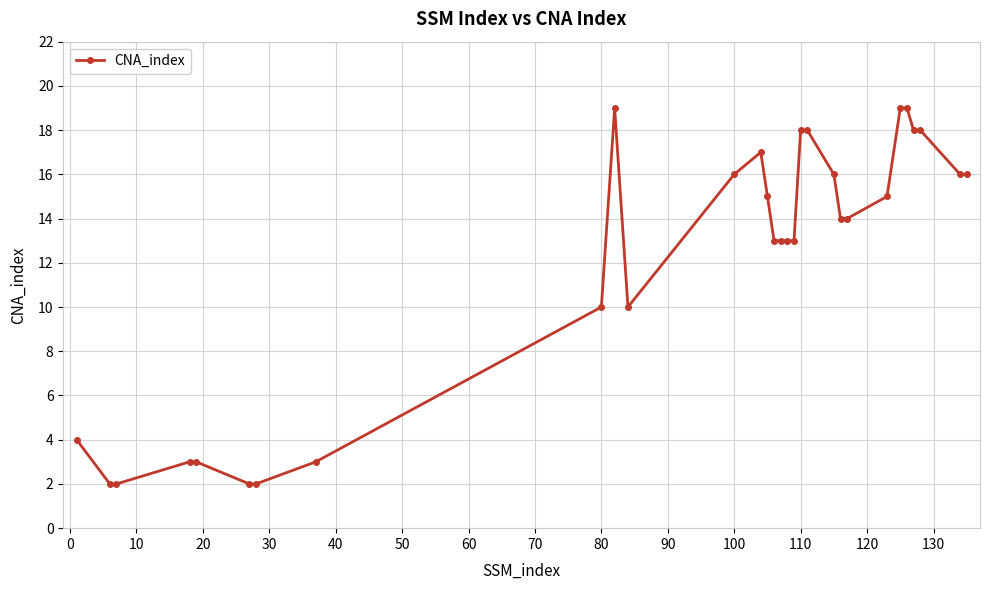

Reading left to right, transcribe all the data shown in this chart.

4	2	2	3	3	2	2	3	10	19	10	16	17	15	13	13	13	13	18	18	16	14	14	15	19	19	18	18	16	16